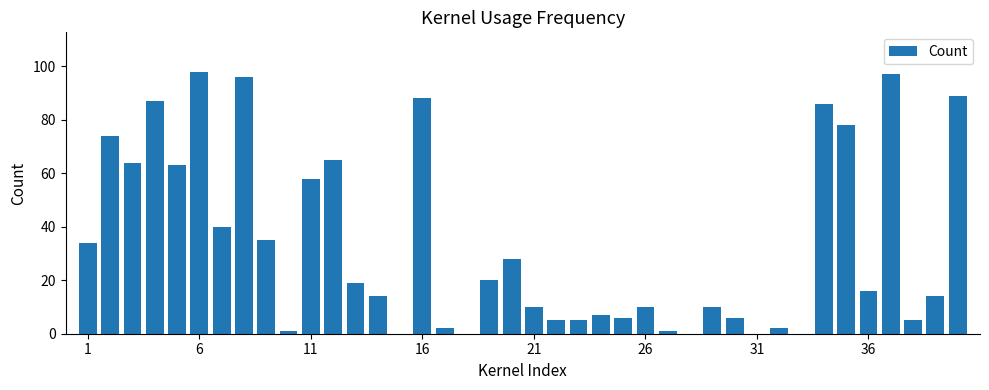

What is the greatest value displayed?

98